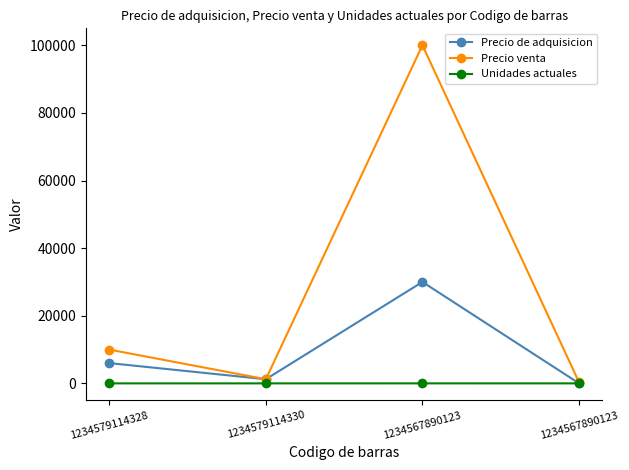

What are all the series names shown in the legend?

Precio de adquisicion, Precio venta, Unidades actuales